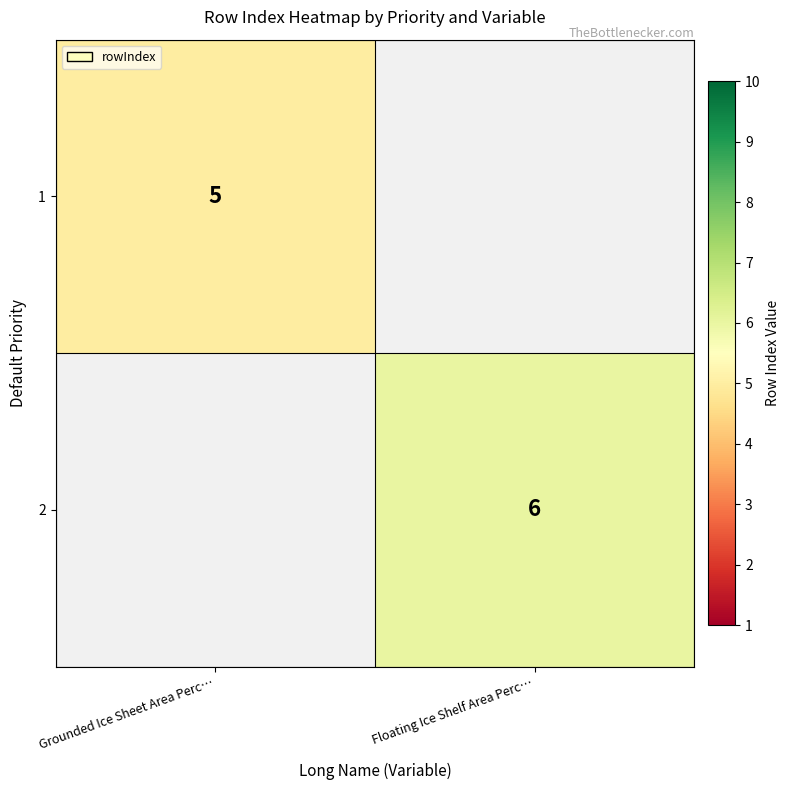

The 2 series shows 11 at Floating Ice Shelf Area Perc…. True or false?

False